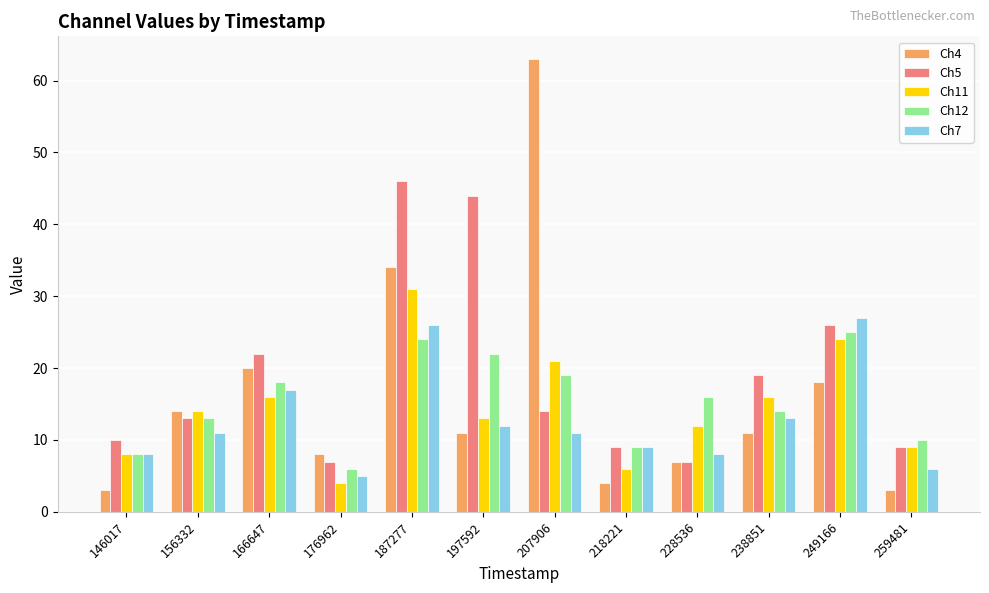

Reading left to right, list all the values displayed in this chart.

Ch4: 3	14	20	8	34	11	63	4	7	11	18	3
Ch5: 10	13	22	7	46	44	14	9	7	19	26	9
Ch11: 8	14	16	4	31	13	21	6	12	16	24	9
Ch12: 8	13	18	6	24	22	19	9	16	14	25	10
Ch7: 8	11	17	5	26	12	11	9	8	13	27	6